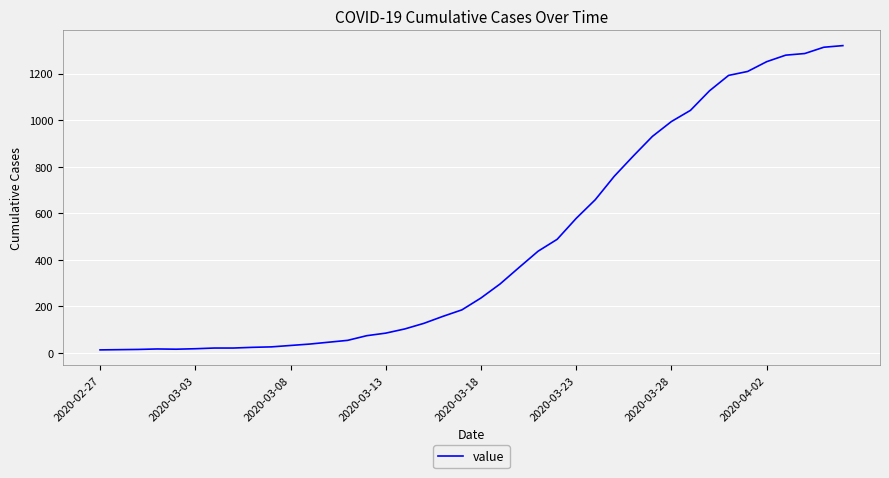

What is the difference between the maximum and minimum values?

1307